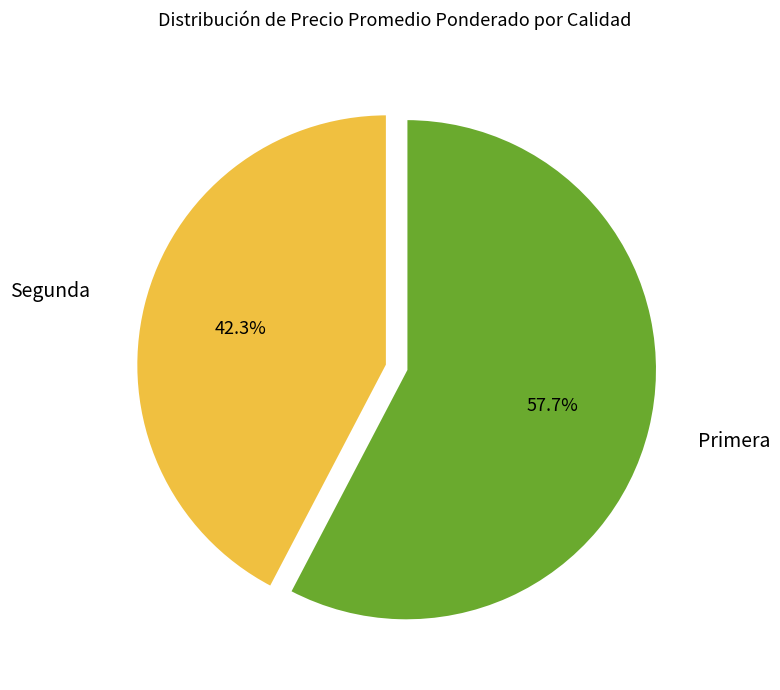

Rank the categories by value from highest to lowest.

Primera, Segunda